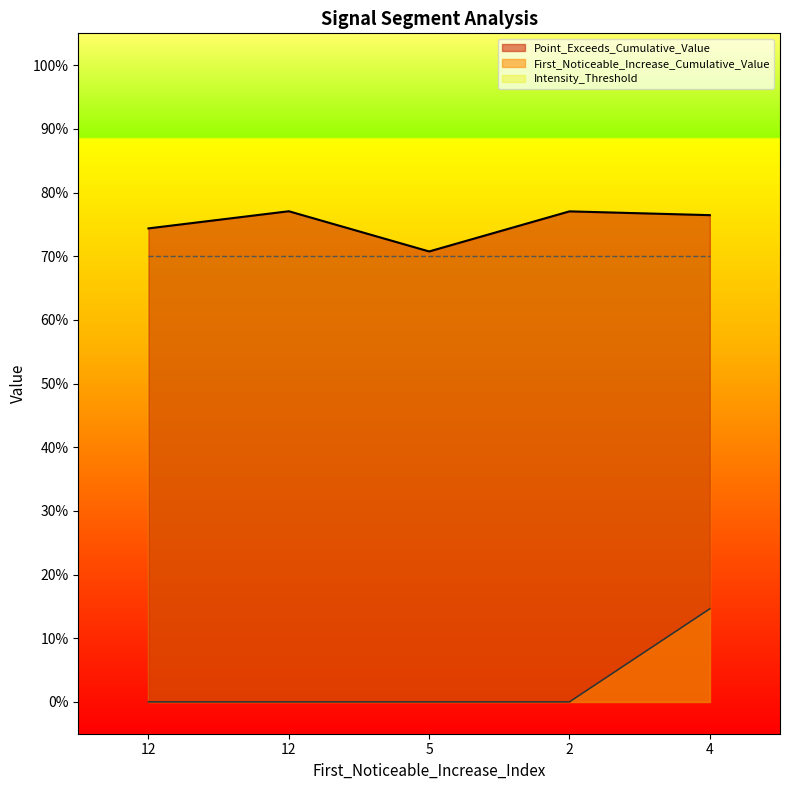

True or false: Point_Exceeds_Cumulative_Value and First_Noticeable_Increase_Cumulative_Value cross at least once.

False